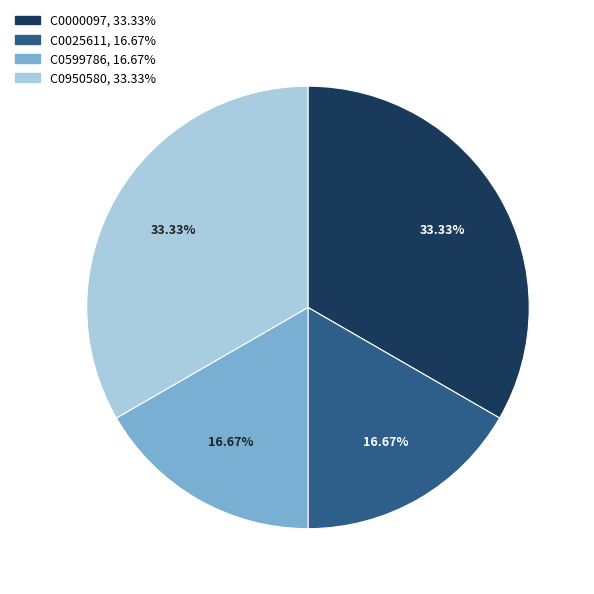

How many segments does this pie chart have?

4